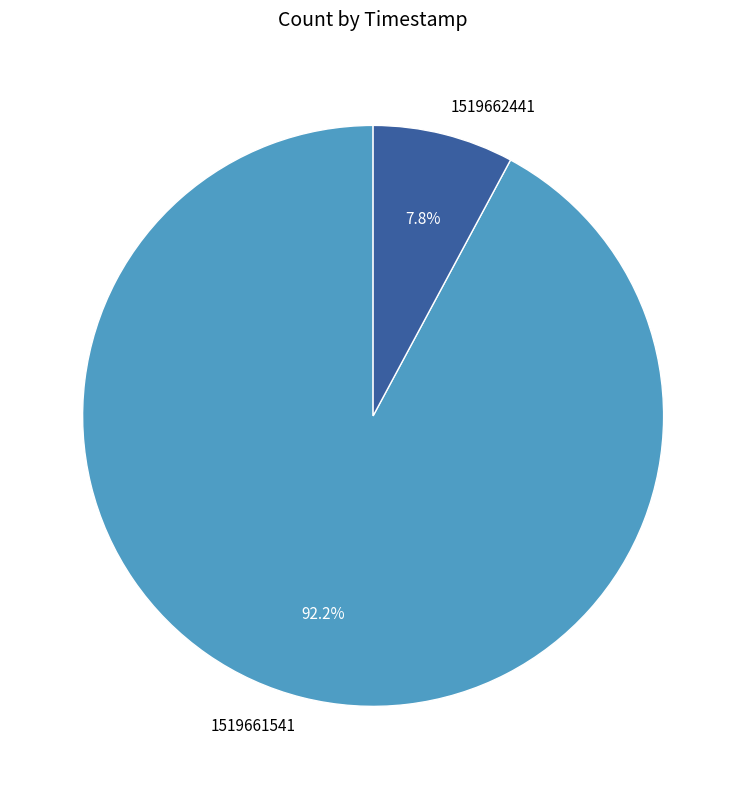

What is the ratio of the value at 1519662441 to the value at 1519661541?

0.1